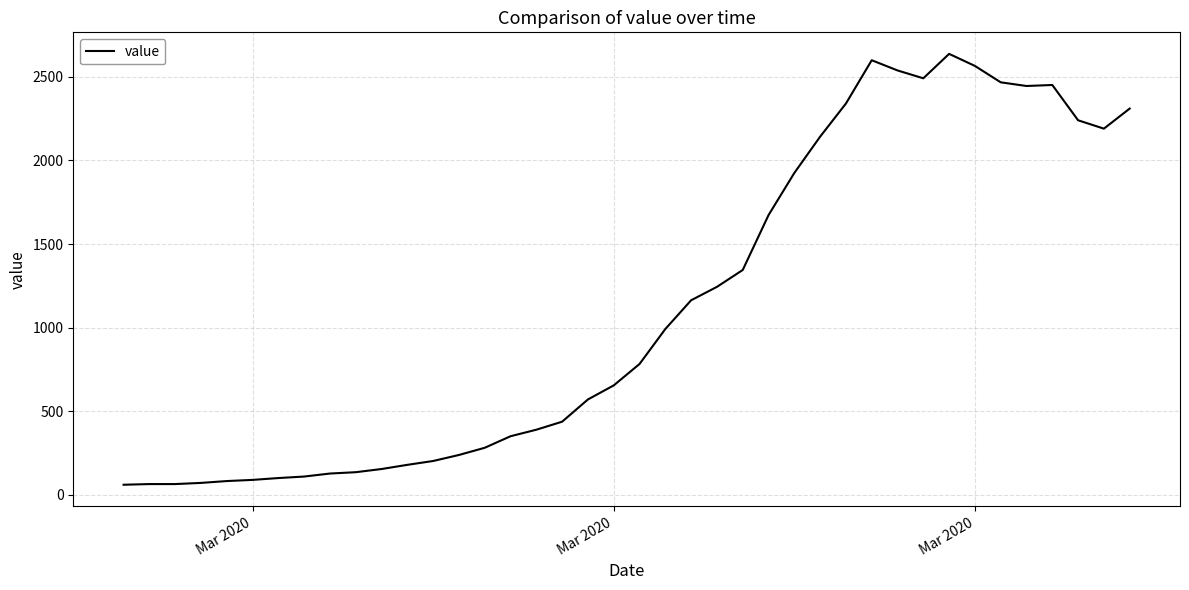

What is the maximum value shown in the chart?

2637